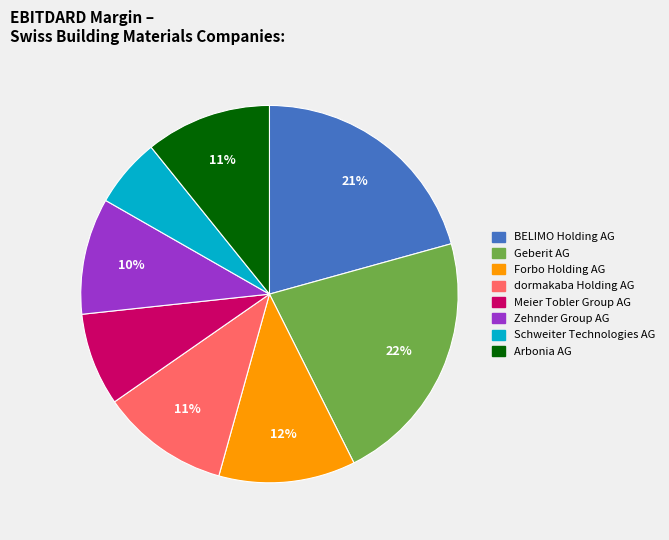

Is the sum of Forbo Holding AG and dormakaba Holding AG greater than half?

No